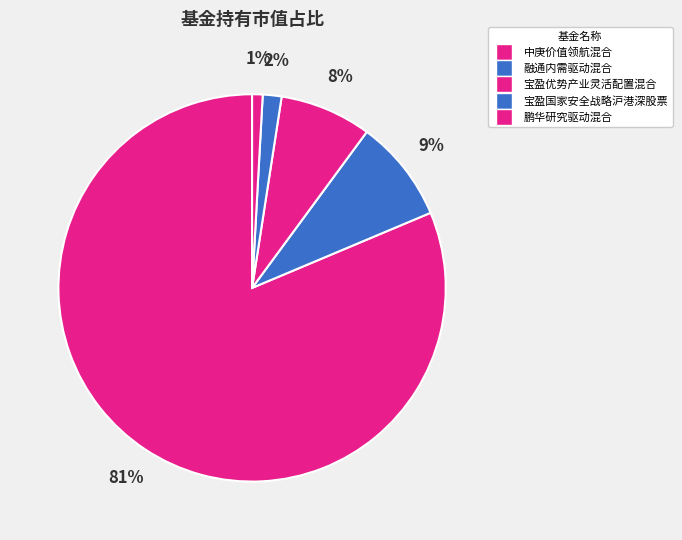

Count the number of slices in the pie.

5